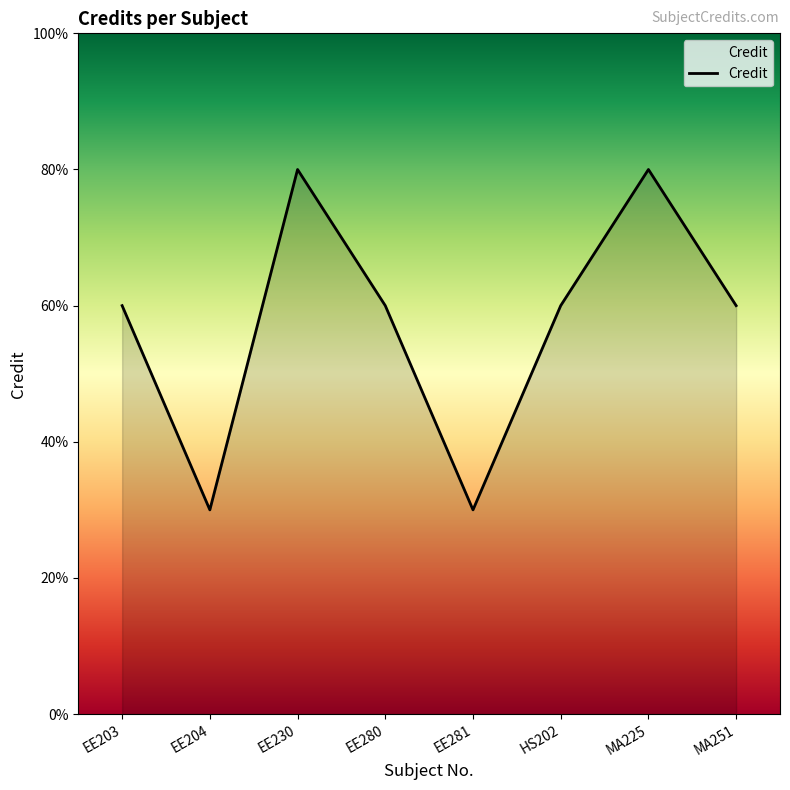

Count the number of categories in the chart.

8